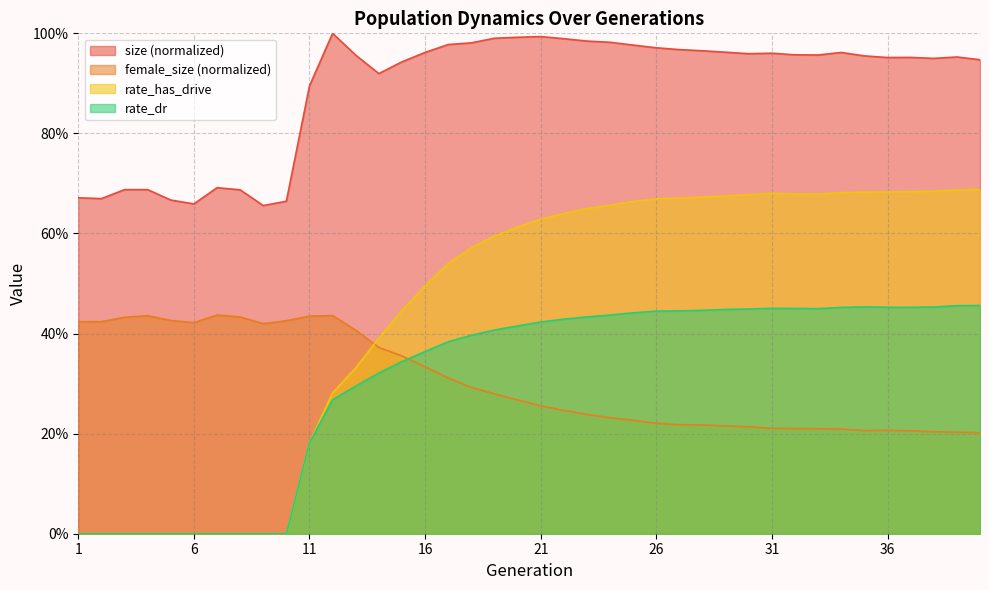

What is the difference between the second highest and minimum values in the rate_has_drive series?

0.7